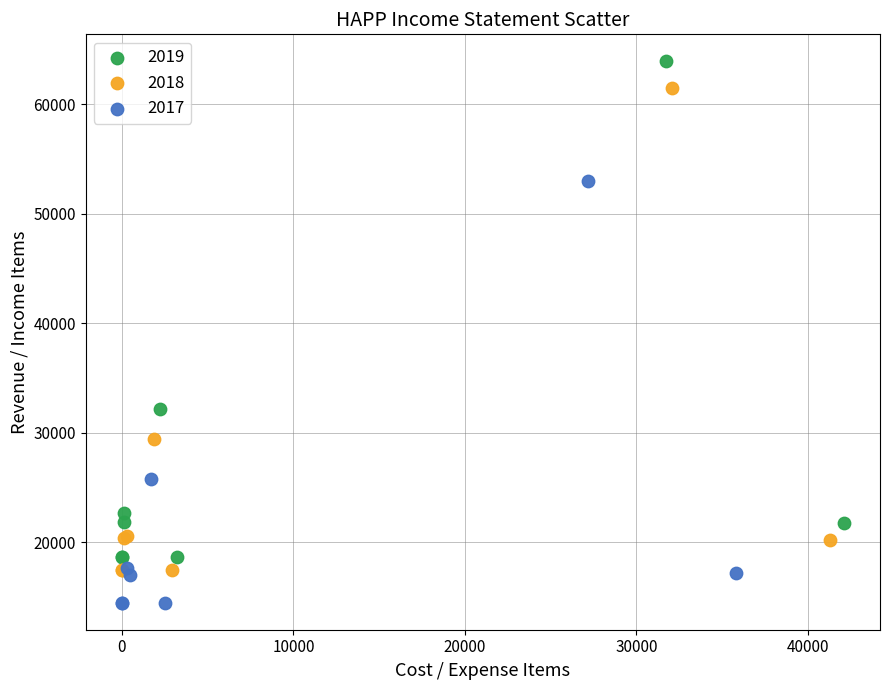

Which series has the widest spread of Y values?

2019